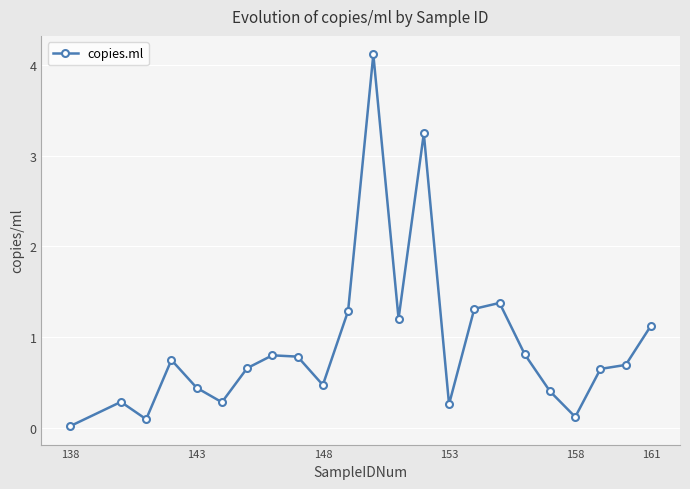

What is the value of the 16th point from the left?

1.3